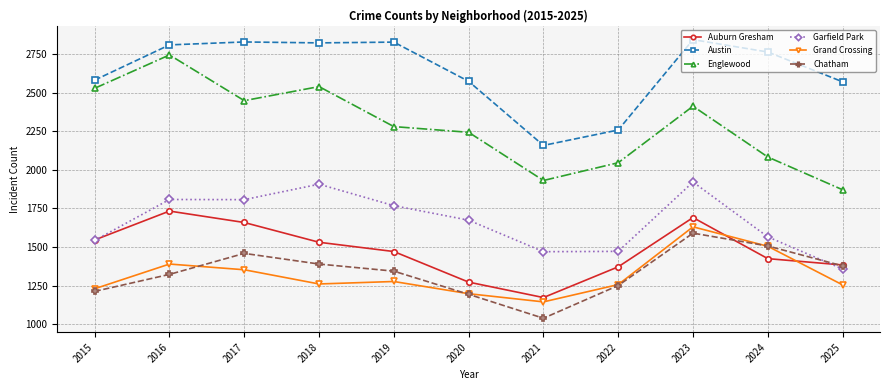

Between 2019 and 2020, which series saw the biggest shift?

Austin